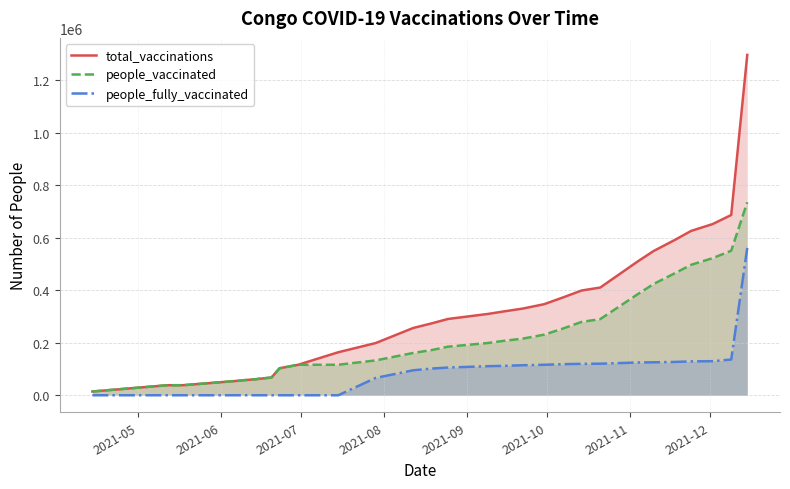

True or false: total_vaccinations and people_fully_vaccinated cross at least once.

False